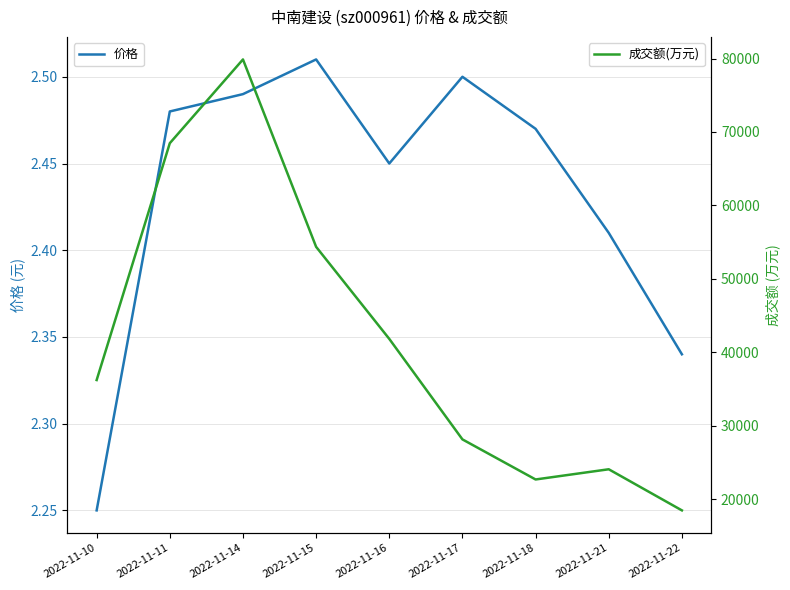

At how many categories does at least one series exceed 71068?

1